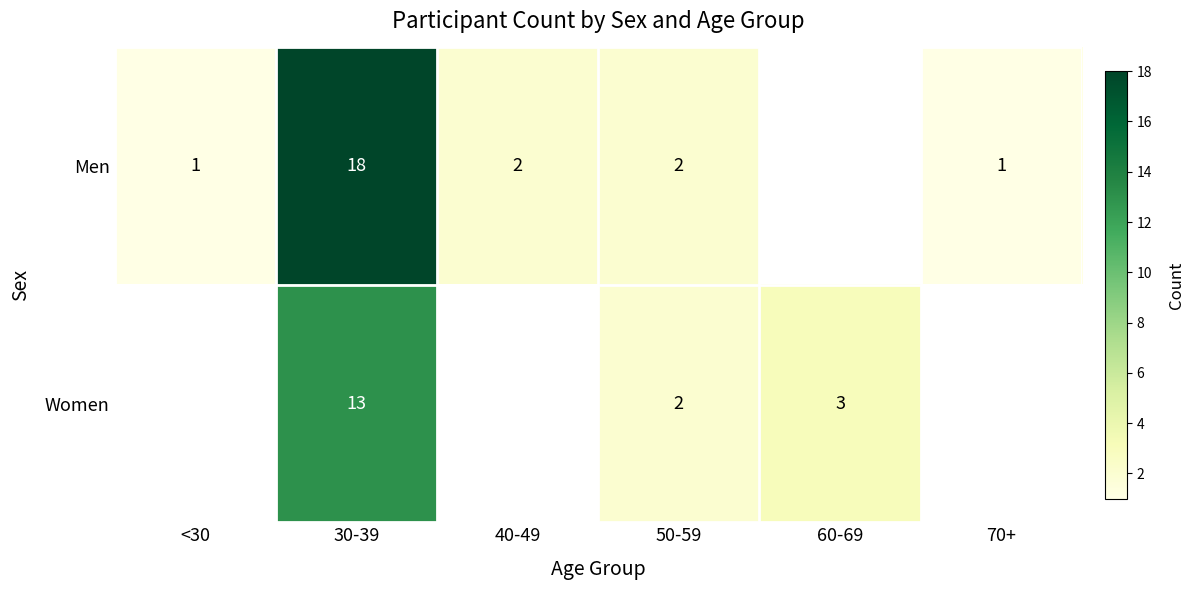

The Women series shows 3 at 60-69. True or false?

True